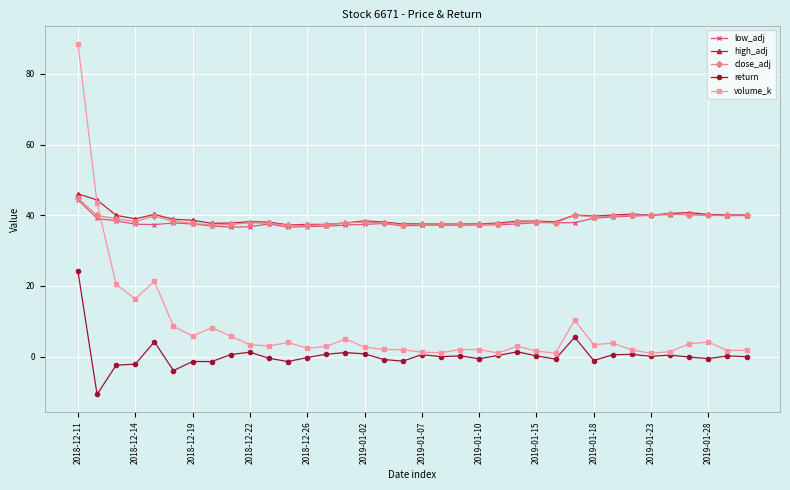

True or false: return has more than 2 points higher than both neighbors.

True